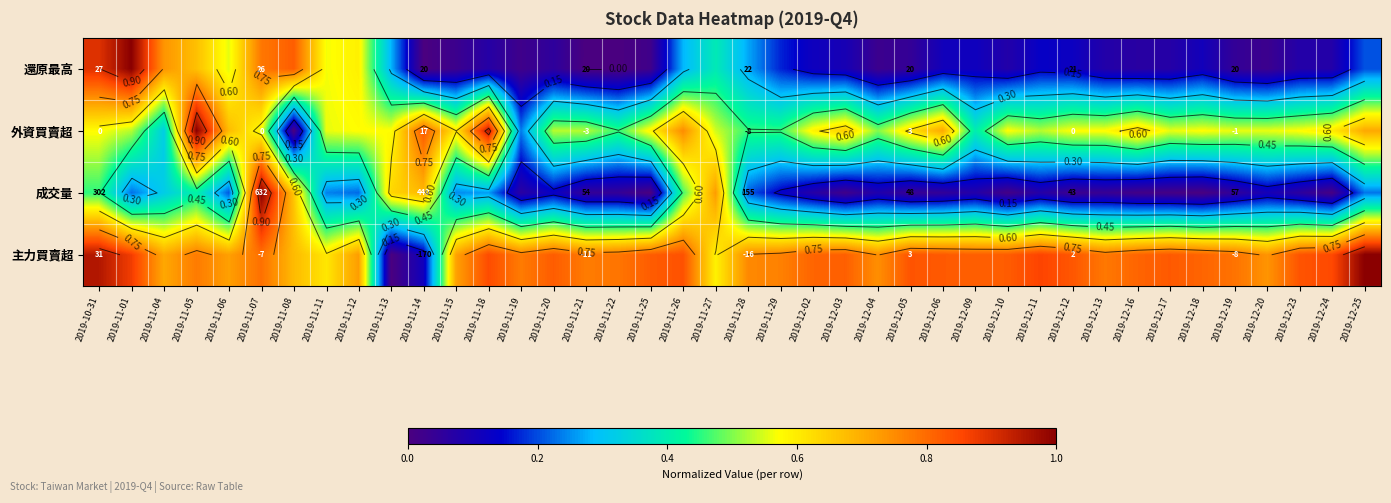

What is the spread (max minus min) of values at 2019-12-16?

0.8